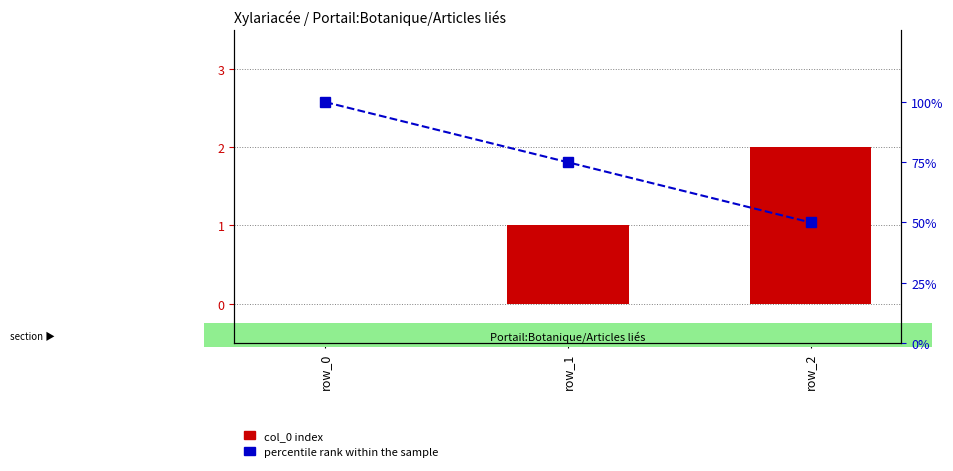

What is the spread (max minus min) of values at row_1?

74